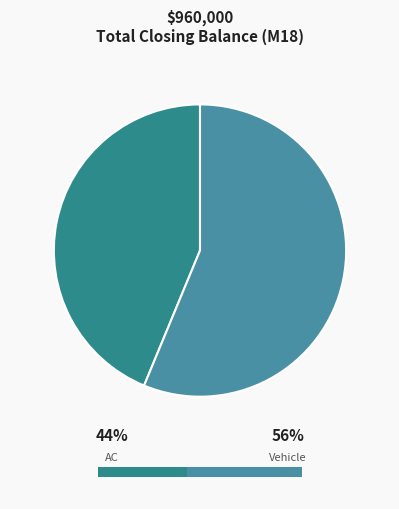

Approximately how many times larger is the value at Vehicle compared to AC?

1.3